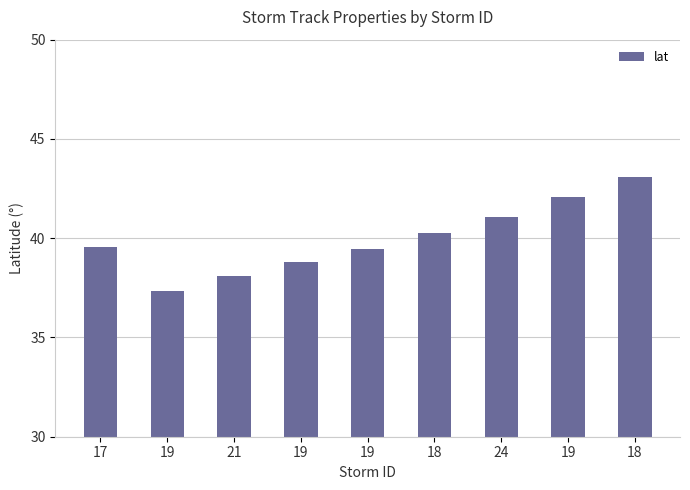

How many bars are there in total?

9